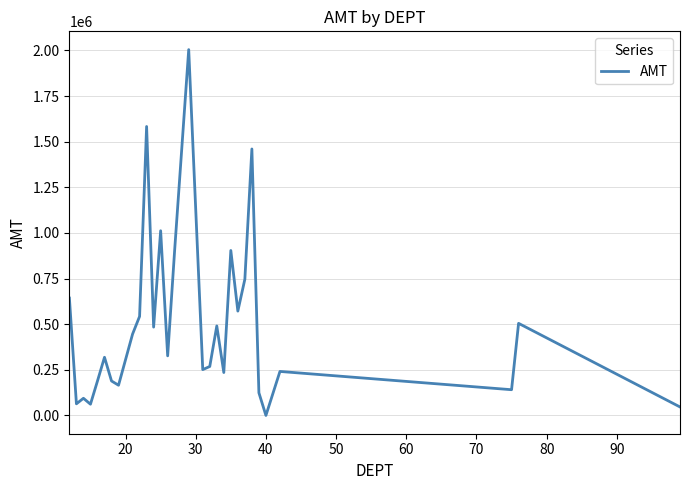

What is the maximum value shown in the chart?

2004573.7